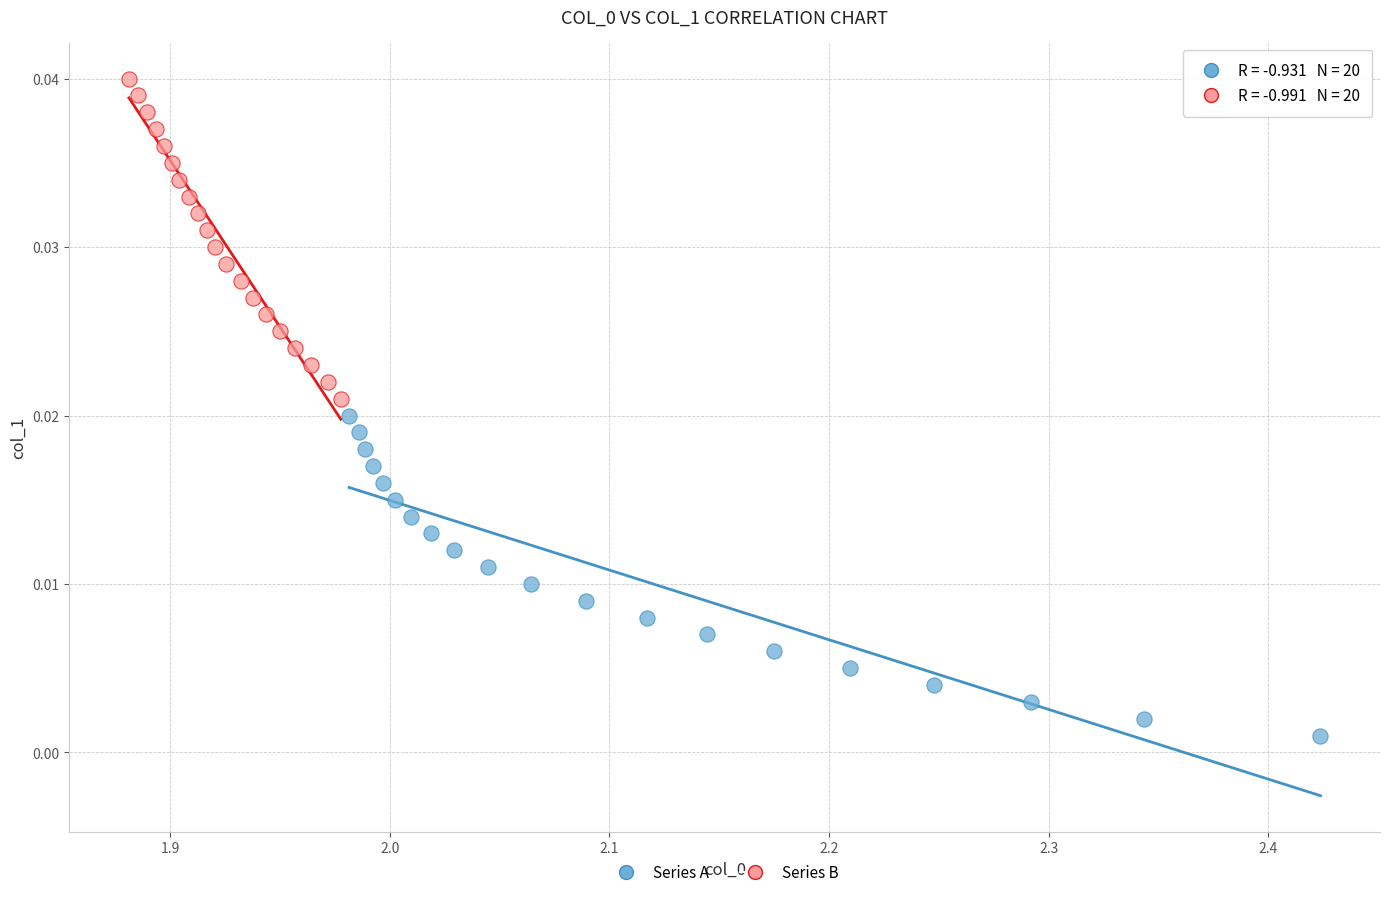

Which series reaches the maximum Y coordinate?

Series B